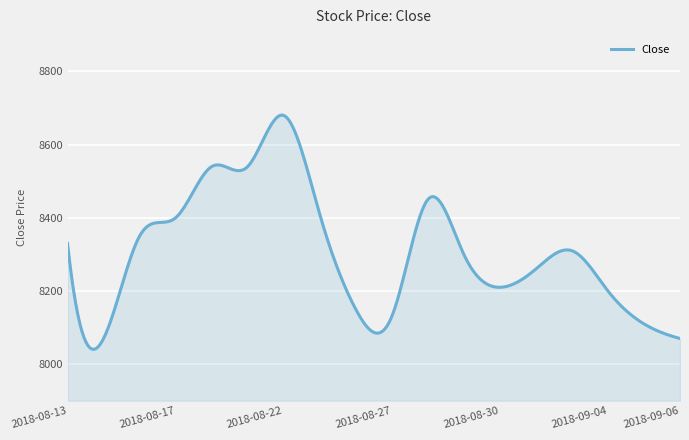

What is the greatest value displayed?

8680.8